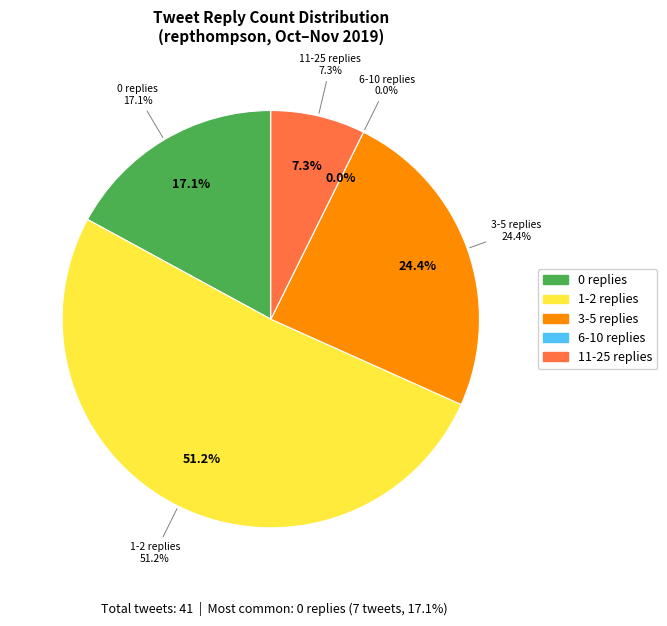

How many segments does this pie chart have?

5